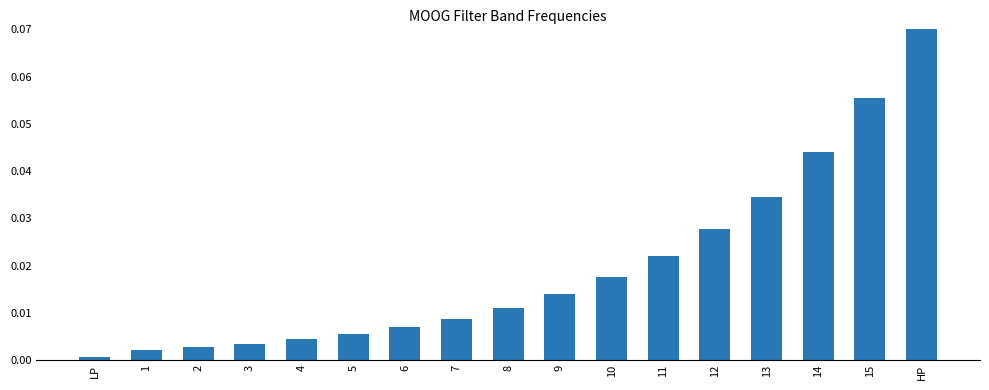

Rank the categories by value from highest to lowest.

HP, 15, 14, 13, 12, 11, 10, 9, 8, 7, 6, 5, 4, 3, 2, 1, LP